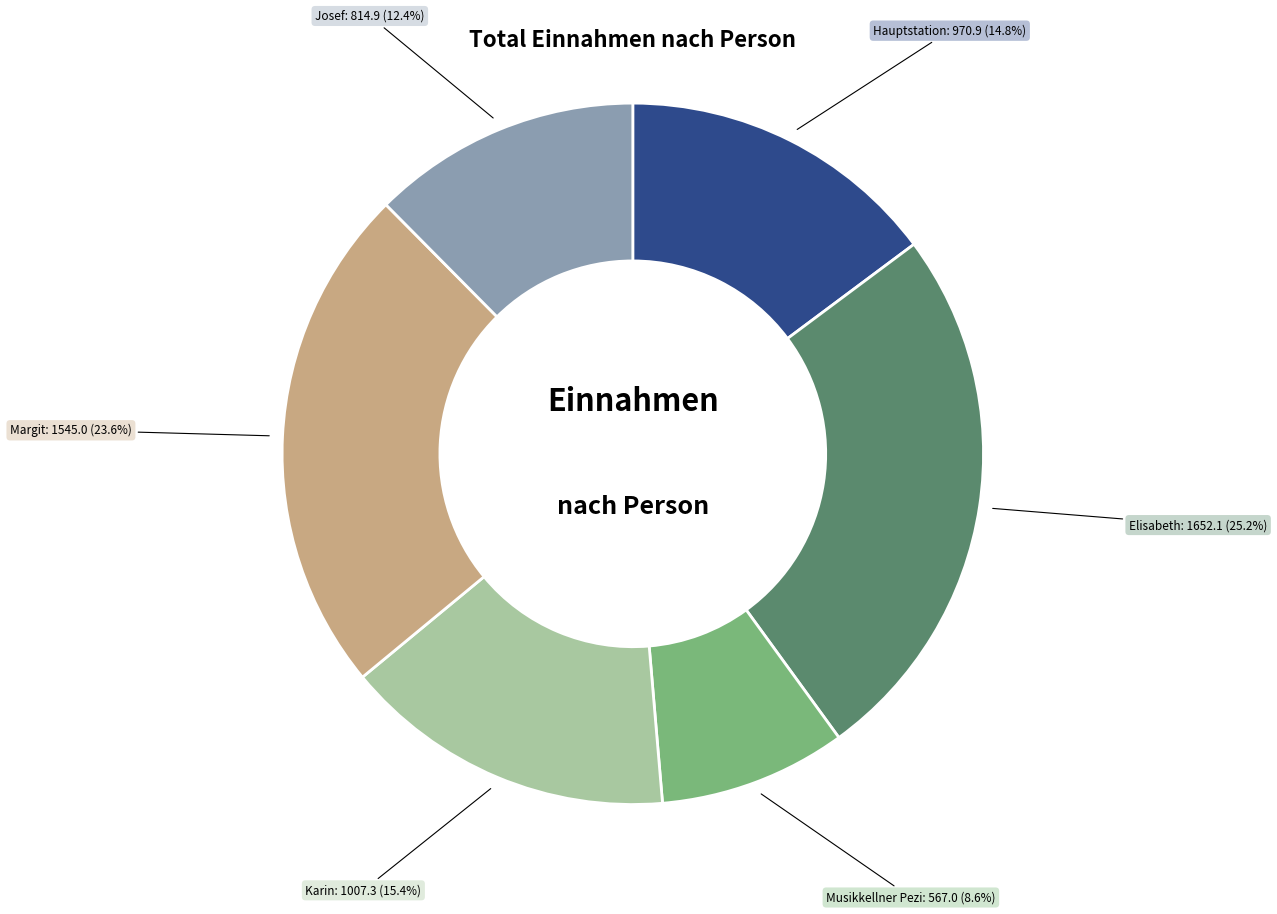

To the nearest percent, what portion does Elisabeth represent?

25%